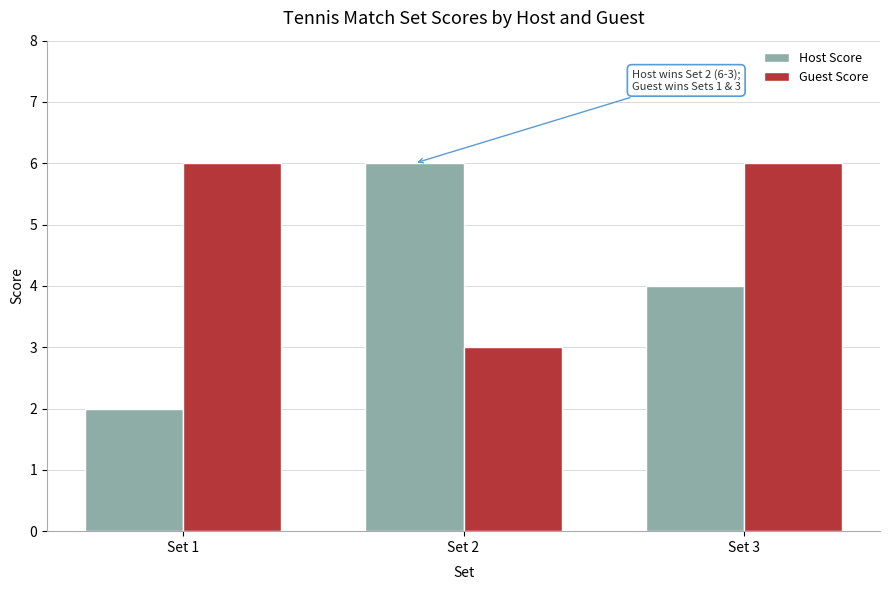

Reading left to right, what are all the values shown in this chart?

Host Score: 2	6	4
Guest Score: 6	3	6